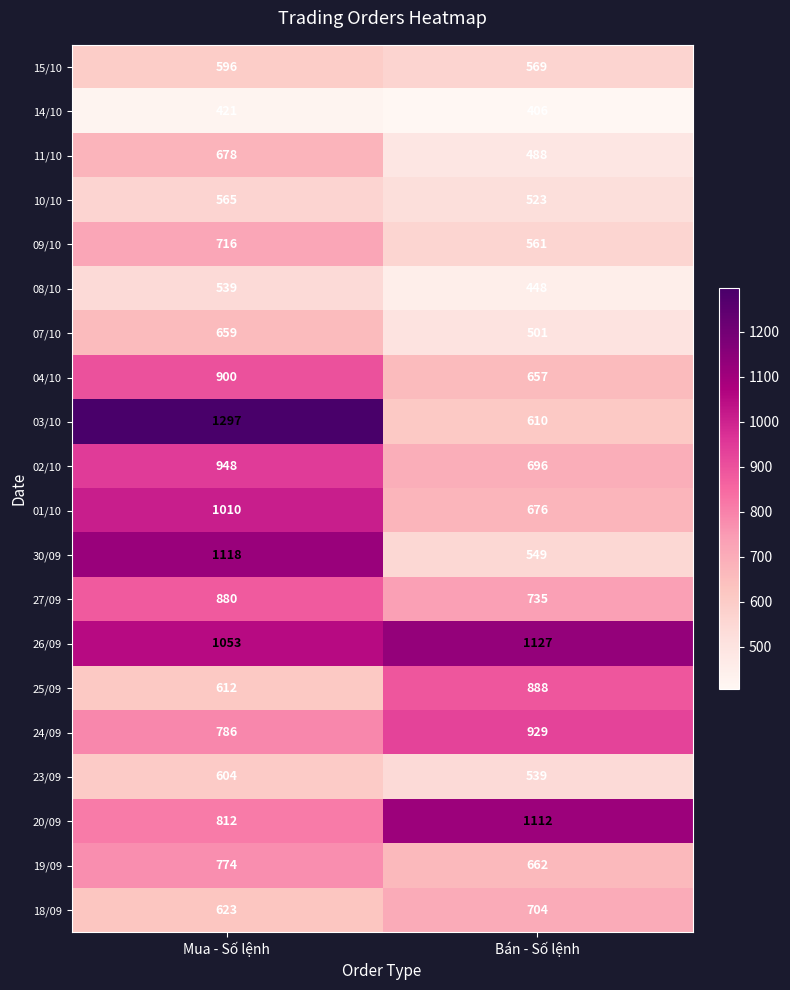

Rank the series at Mua - Số lệnh from lowest to highest value.

14/10, 08/10, 10/10, 15/10, 23/09, 25/09, 18/09, 07/10, 11/10, 09/10, 19/09, 24/09, 20/09, 27/09, 04/10, 02/10, 01/10, 26/09, 30/09, 03/10